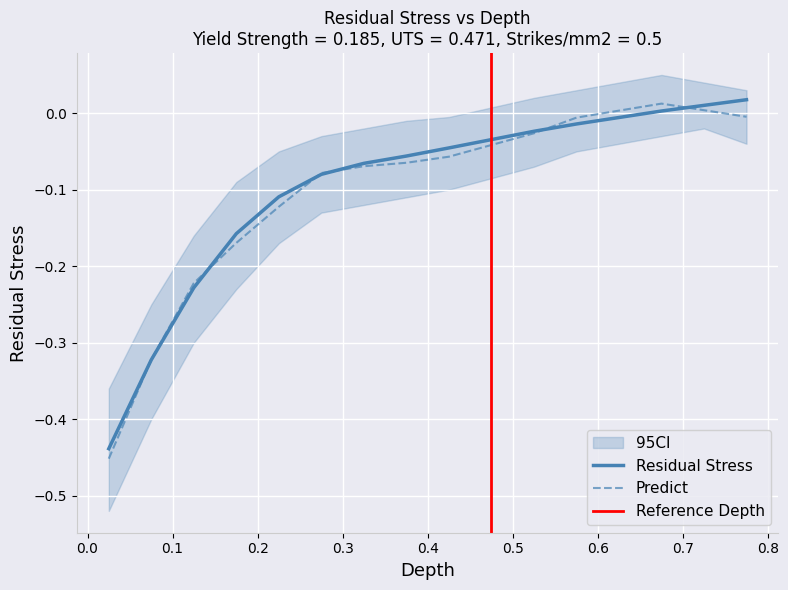

After their last crossing, which series has the higher values: Predict or Residual Stress?

Residual Stress